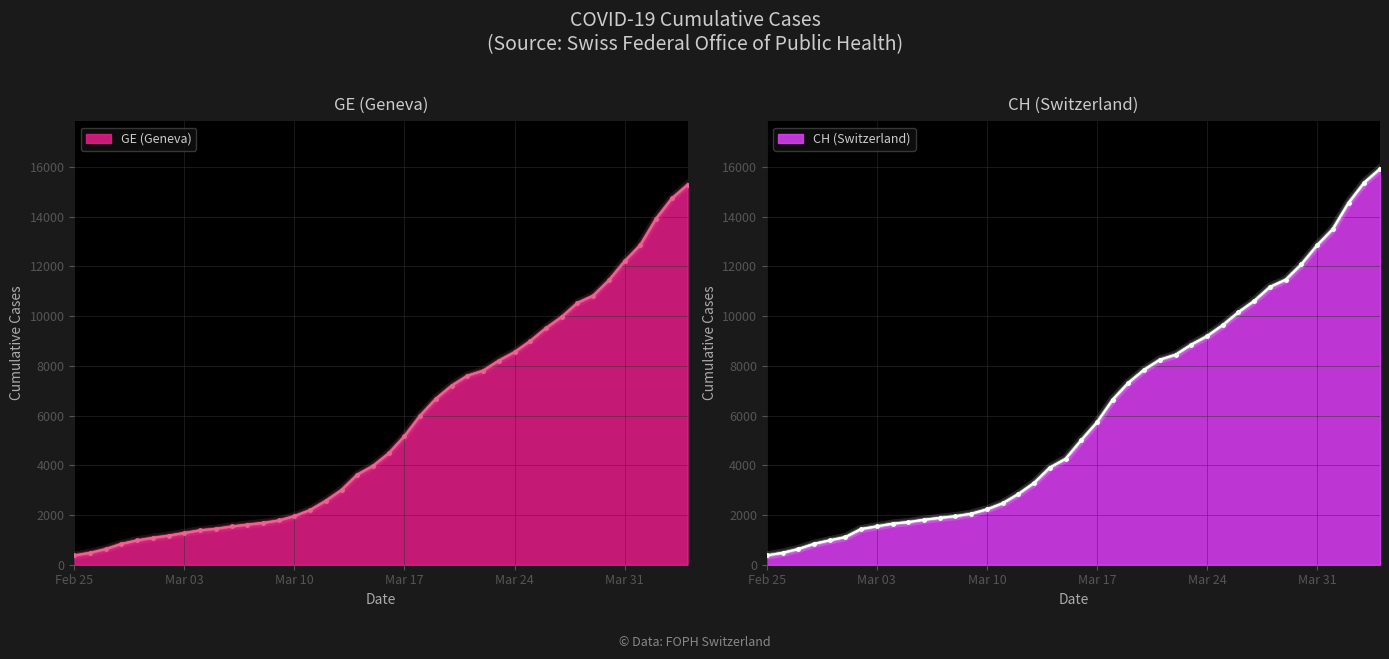

The value of GE (Geneva) at Feb 25 is 375. True or false?

True